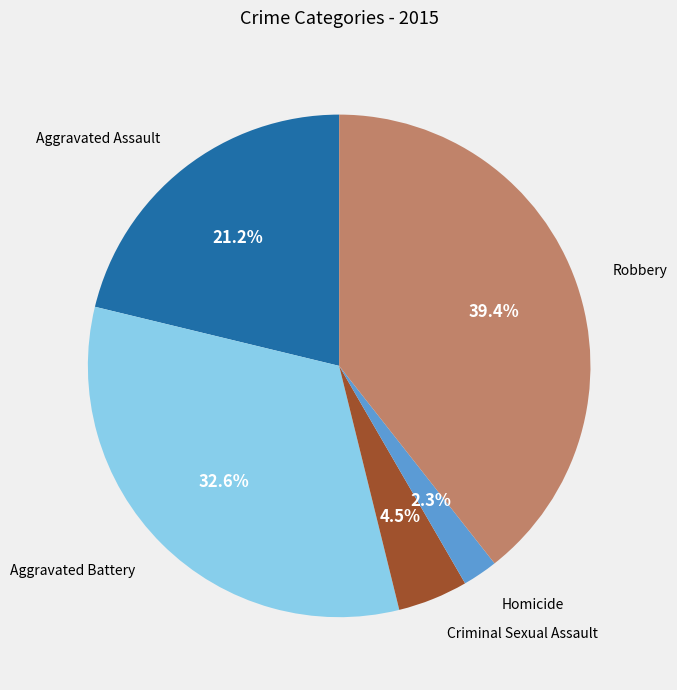

Is there a majority slice in this chart?

No